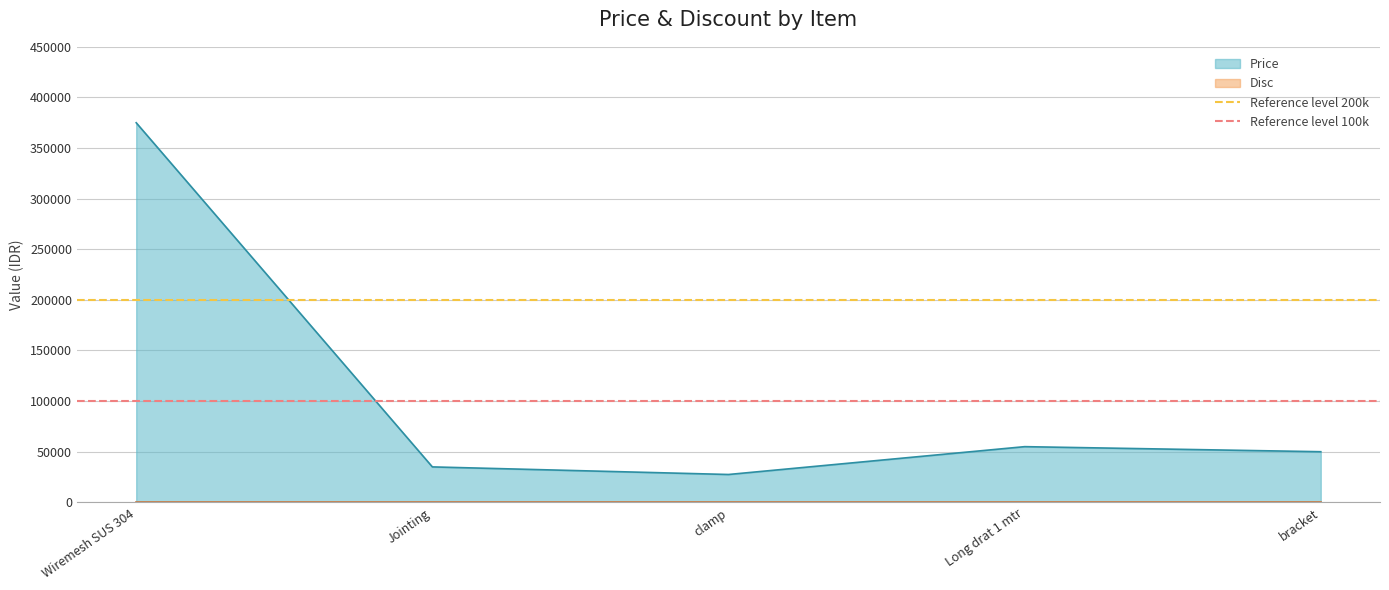

What is the sum of the Reference level 100k values at Jointing and Wiremesh SUS 304?

200000